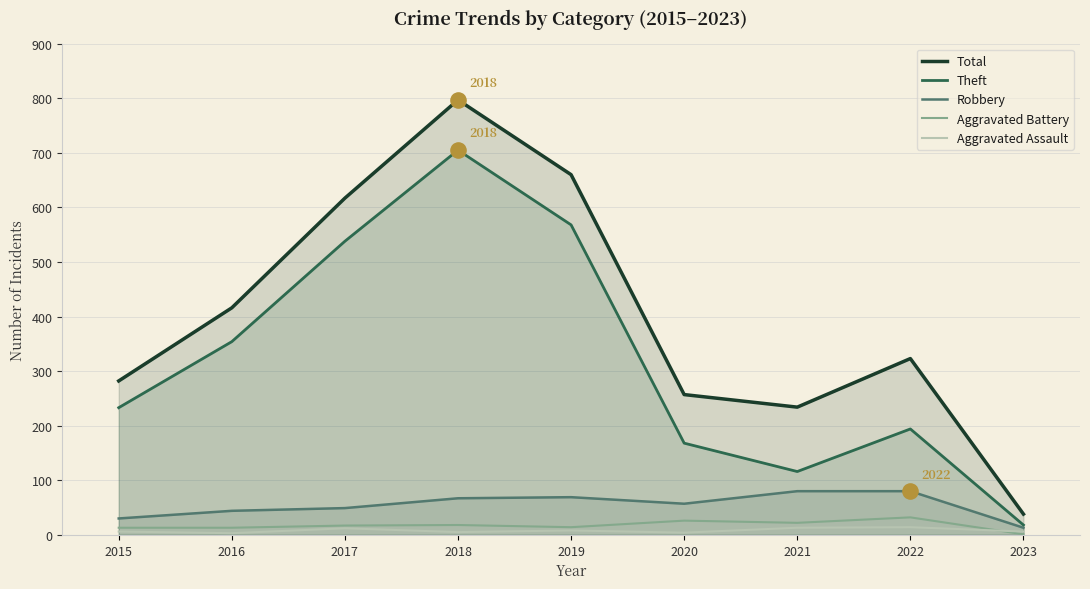

What are all the series names shown in the legend?

Total, Theft, Robbery, Aggravated Battery, Aggravated Assault